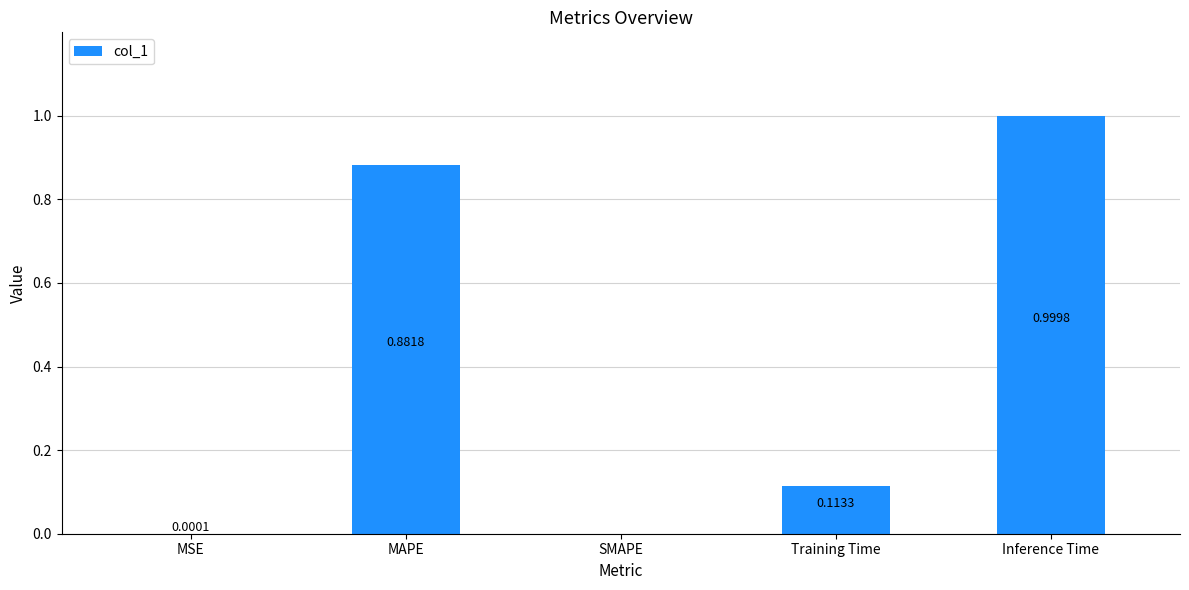

What is the sum of all values?

2.0